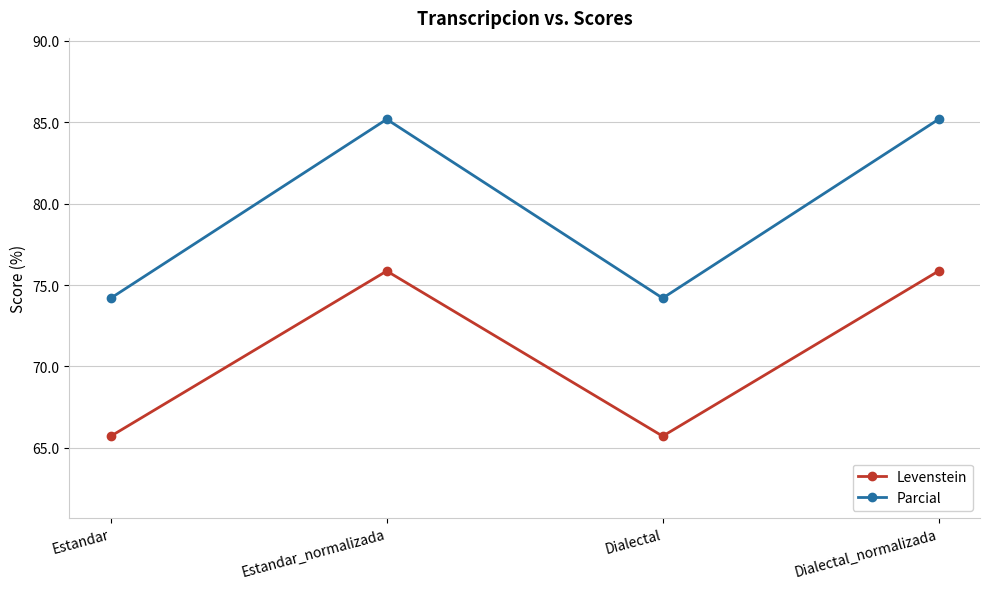

What are all the series names shown in the legend?

Levenstein, Parcial